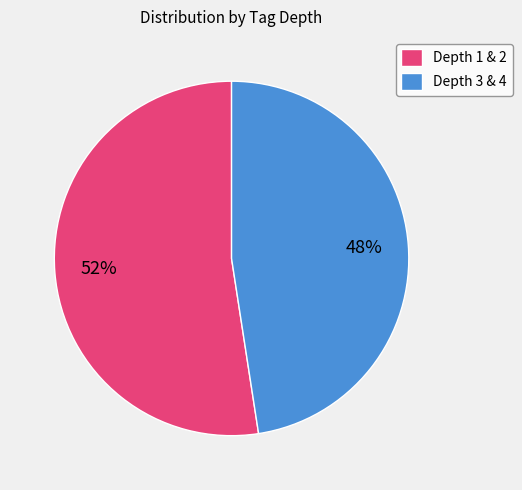

Rank the categories by value from lowest to highest.

Depth 3 & 4, Depth 1 & 2